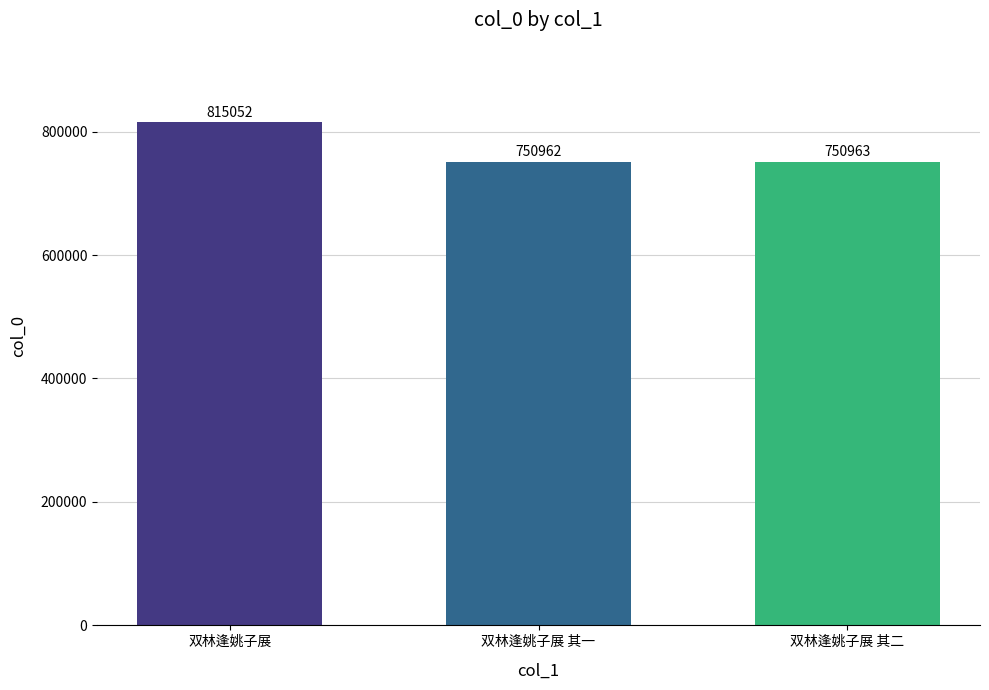

Reading left to right, extract all data points from this chart.

双林逢姚子展=815052	双林逢姚子展 其一=750962	双林逢姚子展 其二=750963